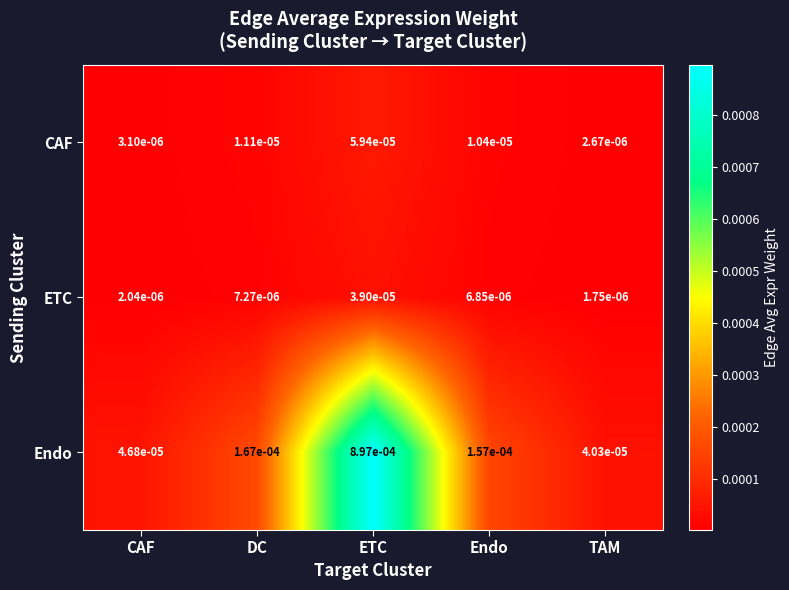

Which series changed the most between DC and TAM?

Endo